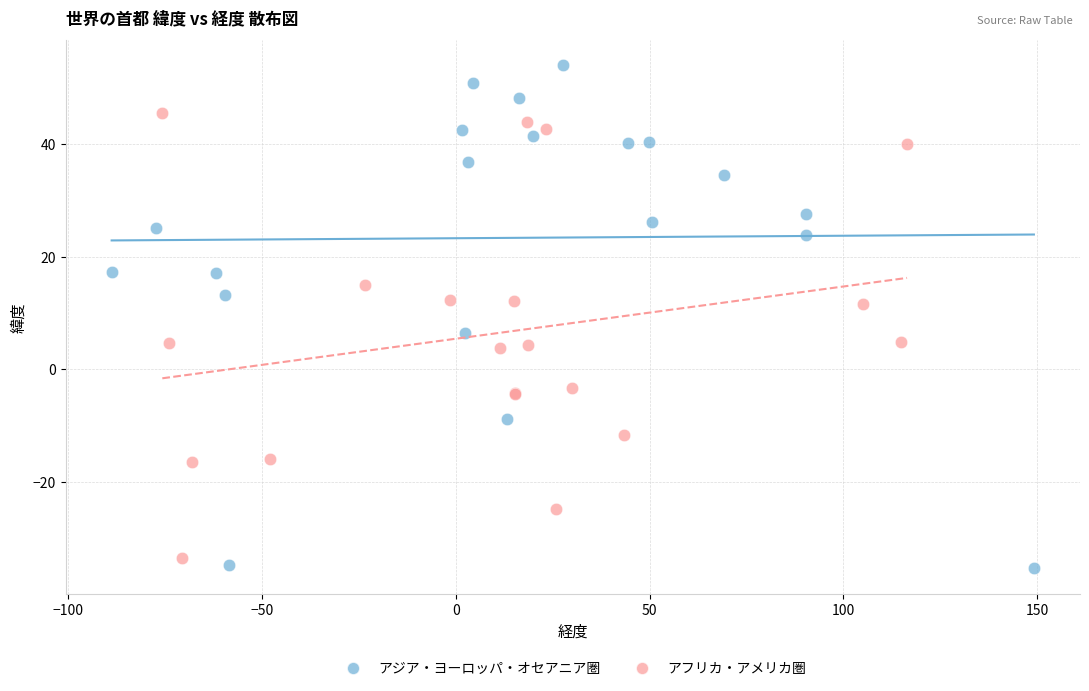

Which series contains the highest Y value?

アジア・ヨーロッパ・オセアニア圏